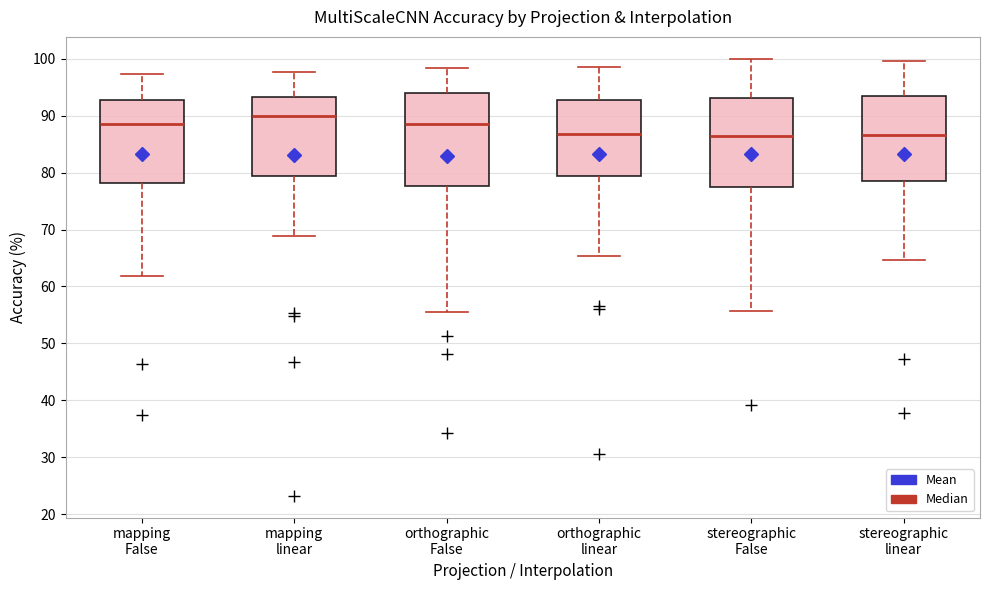

Where is the lower edge of the box for mapping linear on the y-axis? The values are not printed on the chart, so give them approximately, as read against the axis.

79